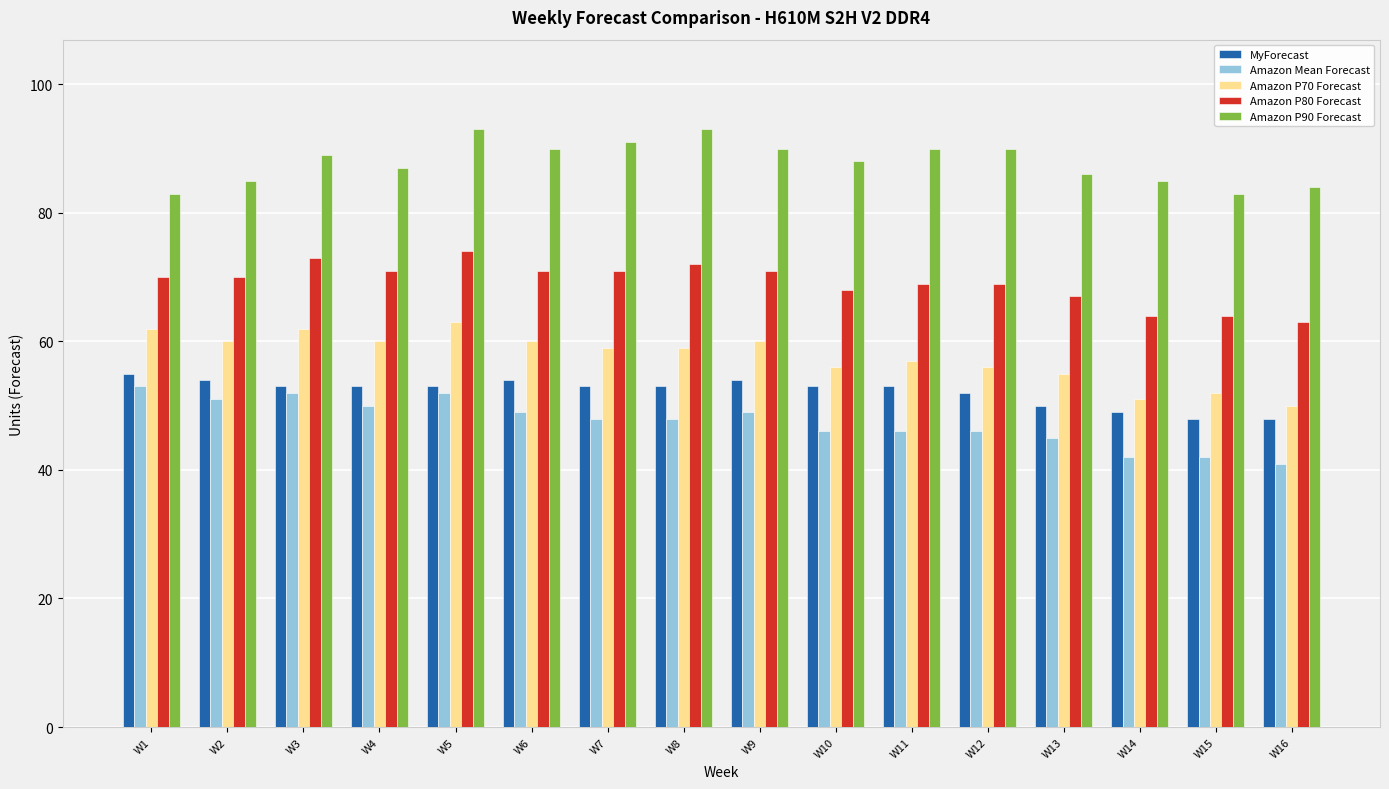

Is the value of Amazon P80 Forecast at W3 greater than the value of Amazon P90 Forecast at W4?

No